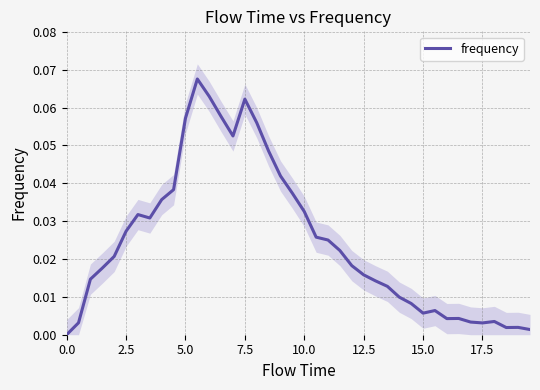

What is the sum of all values?

1.0